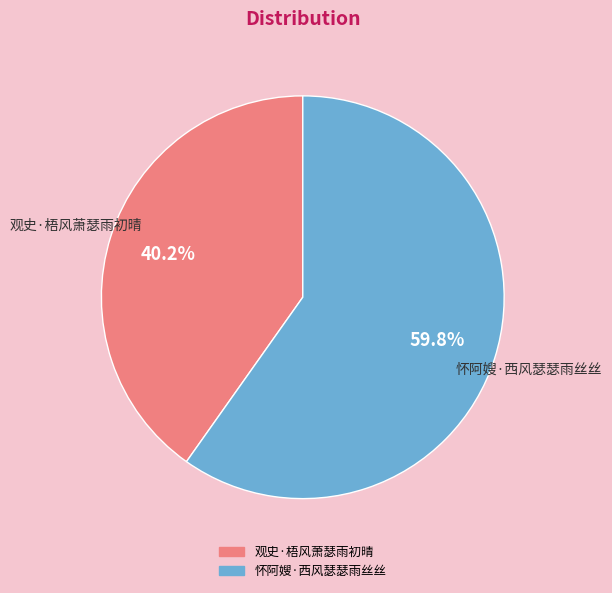

What is the smallest slice in the pie chart?

观史·梧风萧瑟雨初晴